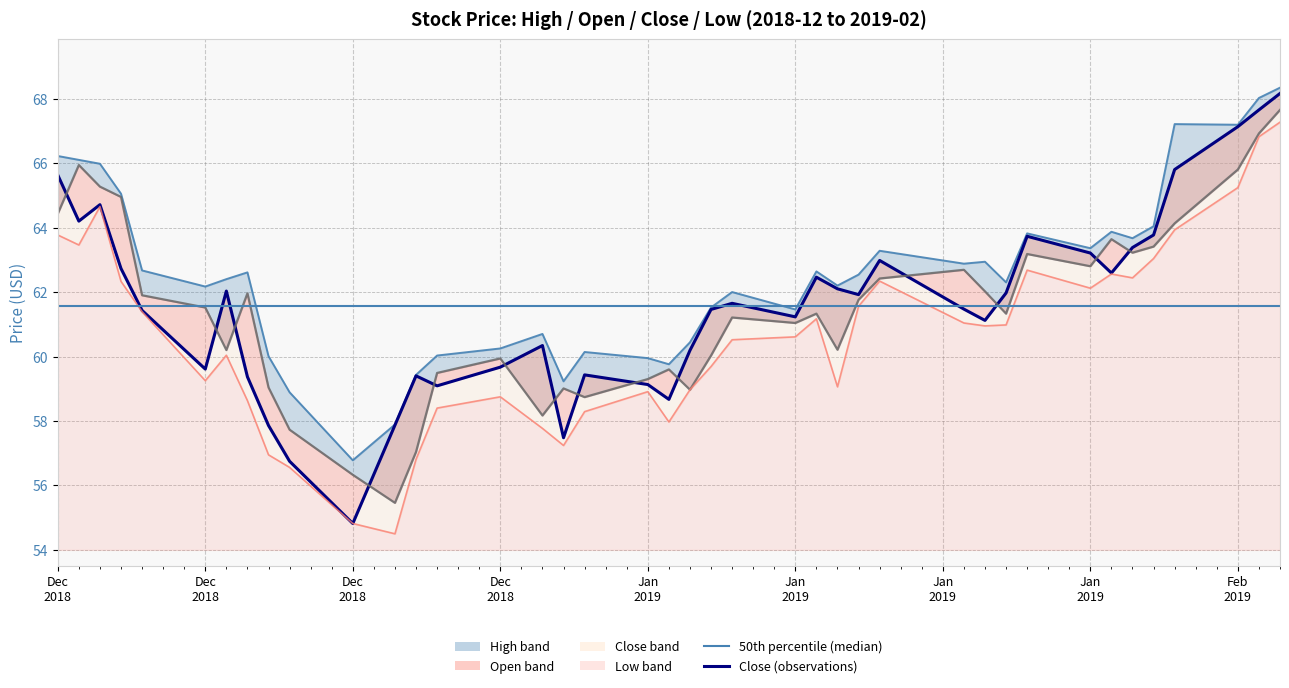

Where does the close series first go above 61?

Dec 2018